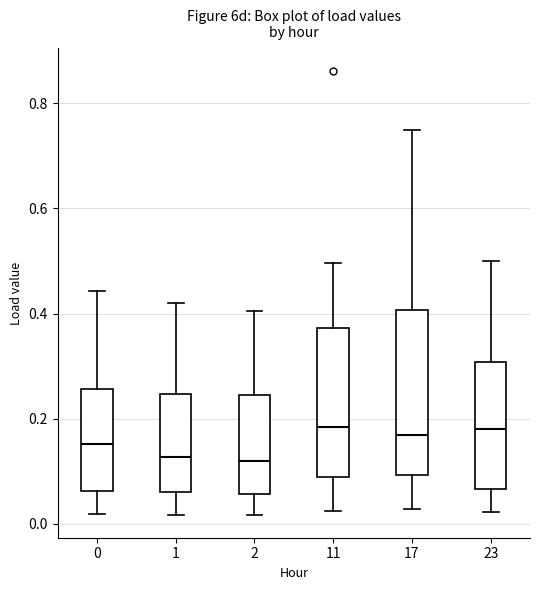

Reading left to right, read every box against the y-axis: the position of its median line, the range the box covers, and the ends of its whiskers. The values are not printed on the chart, so give them approximately, as read against the axis.

0: median 0.16, box 0.06 to 0.26, whiskers 0.02 to 0.44
1: median 0.12, box 0.06 to 0.24, whiskers 0.02 to 0.42
2: median 0.12, box 0.06 to 0.24, whiskers 0.02 to 0.40
11: median 0.18, box 0.08 to 0.38, whiskers 0.02 to 0.50
17: median 0.16, box 0.10 to 0.40, whiskers 0.02 to 0.74
23: median 0.18, box 0.06 to 0.30, whiskers 0.02 to 0.50